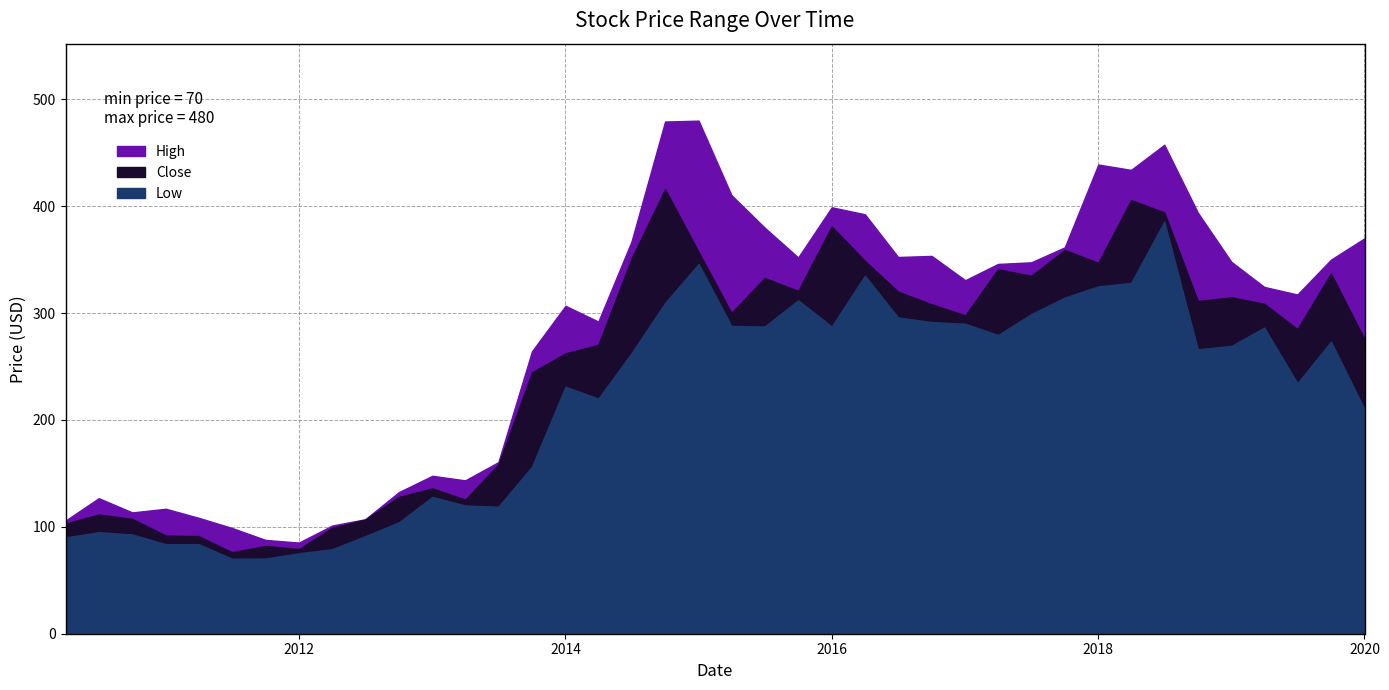

Is it true that Low equals 534.9 at 2015-01-01?

False